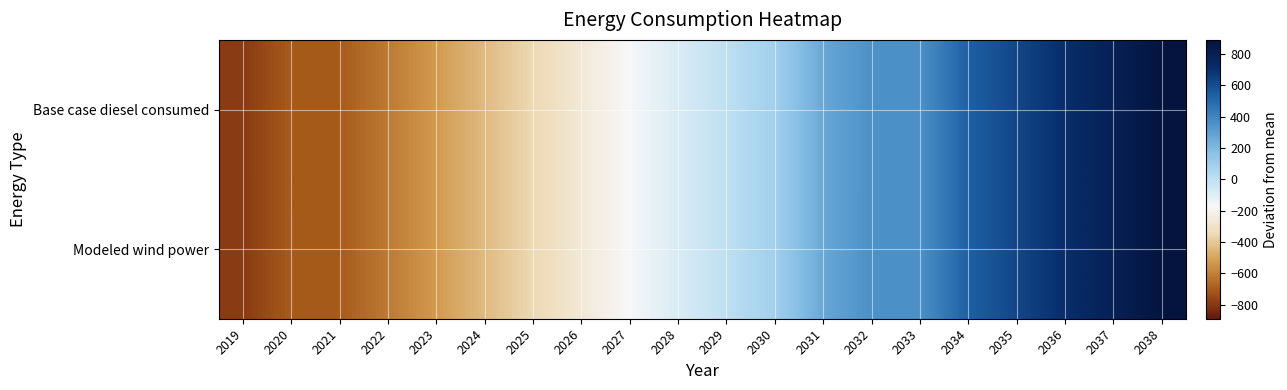

At 2034, list the series in order from smallest to largest.

Modeled wind power, Base case diesel consumed